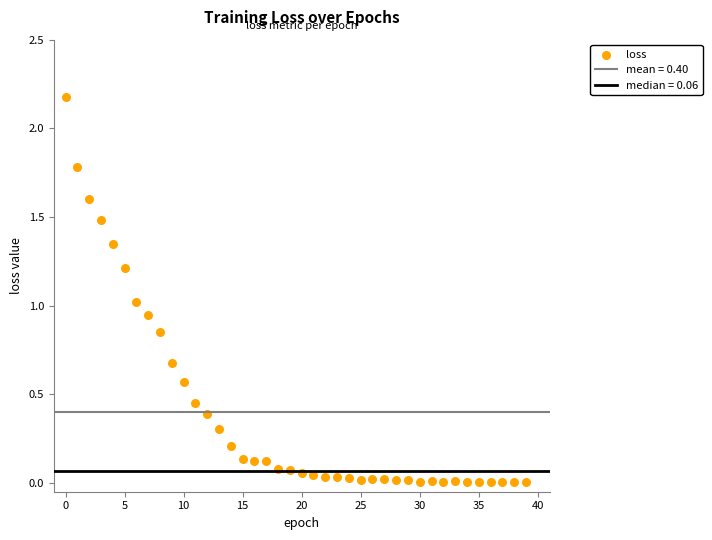

What is the range of Y values (max minus min)?

2.2